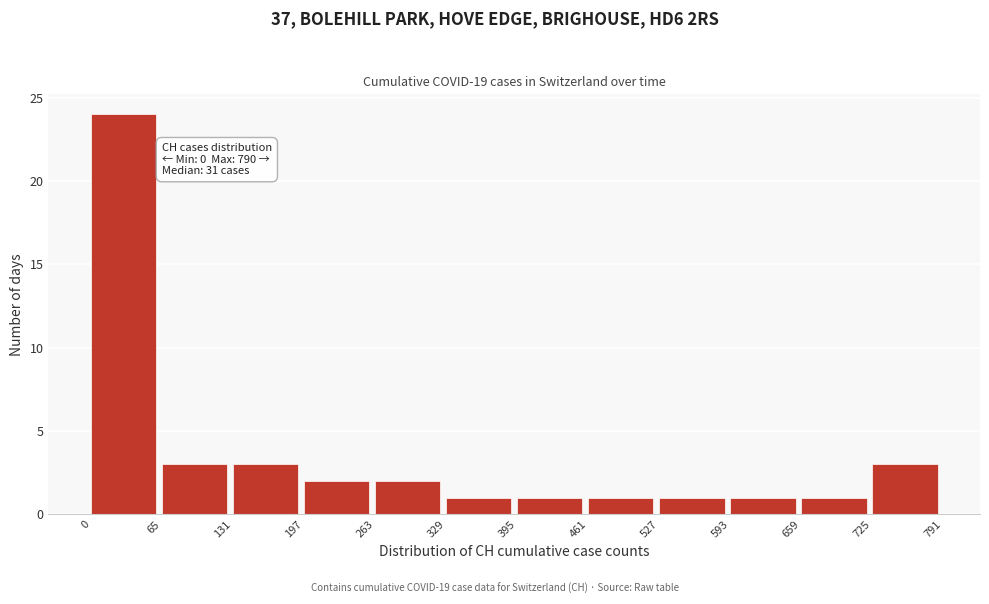

Over which range of the x-axis is the bar tallest?

0 to 65